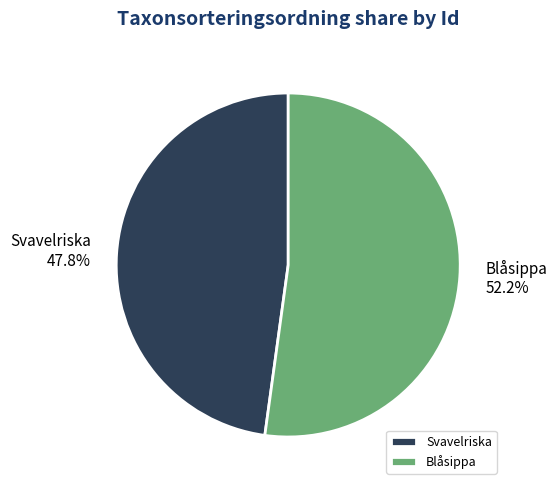

Which slice represents more than half of the pie?

Blåsippa